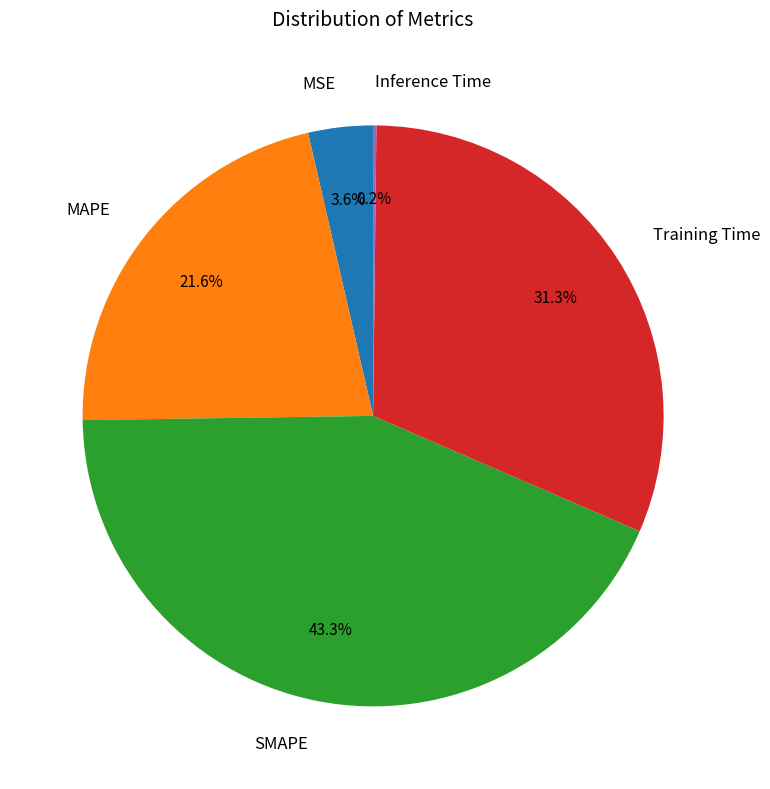

Is there a majority slice in this chart?

No